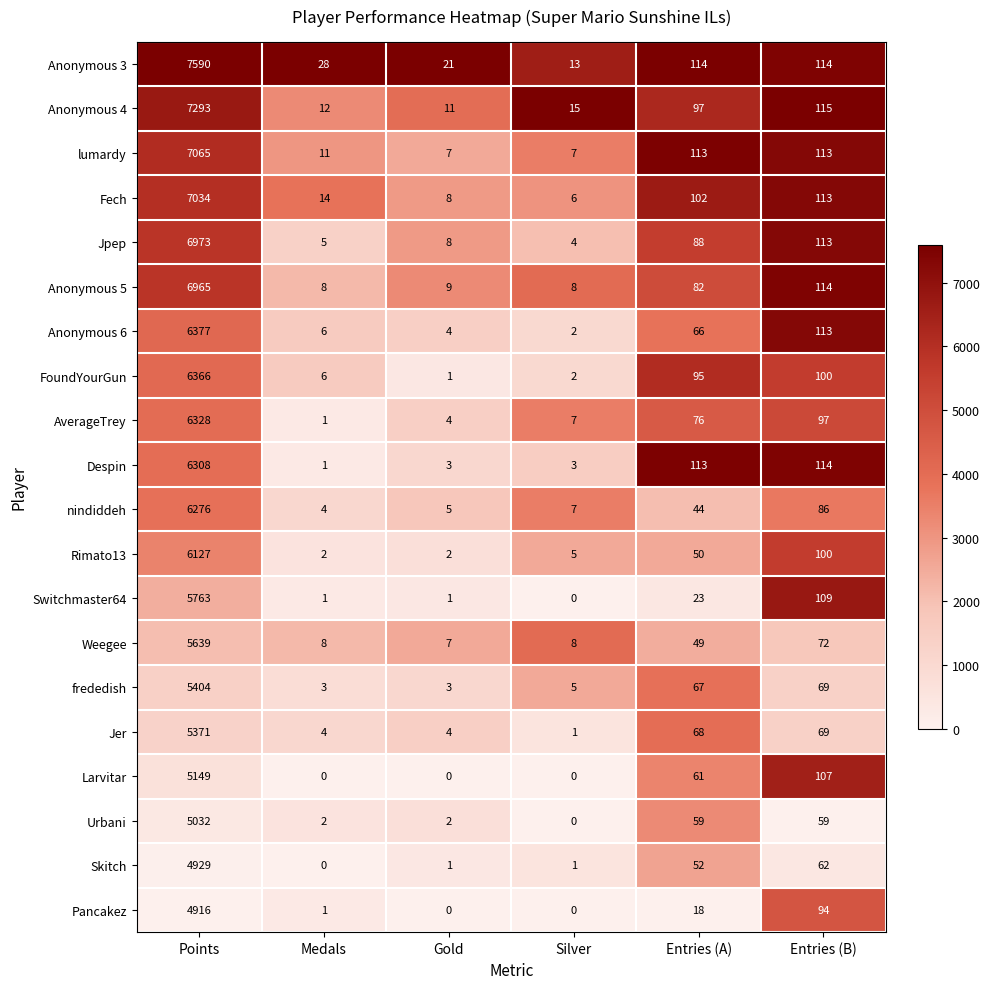

The value of FoundYourGun at Silver is 3. True or false?

False